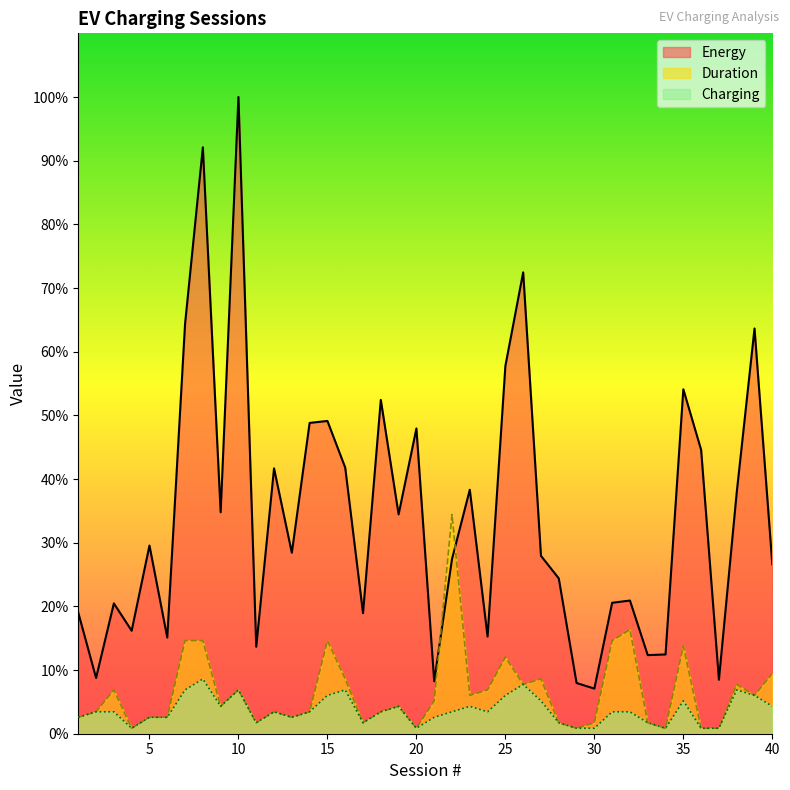

What is the difference between the Charging values at 16 and 31?

1.0